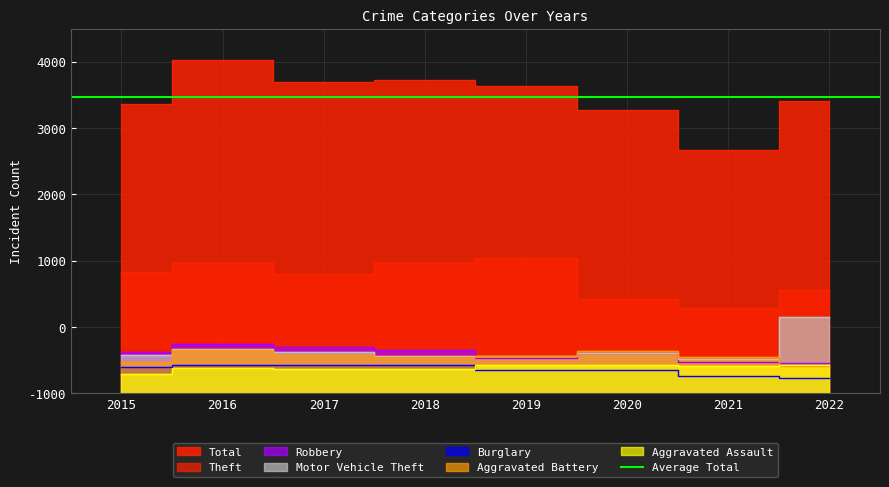

Where is Robbery nearest to the value 606?

2020